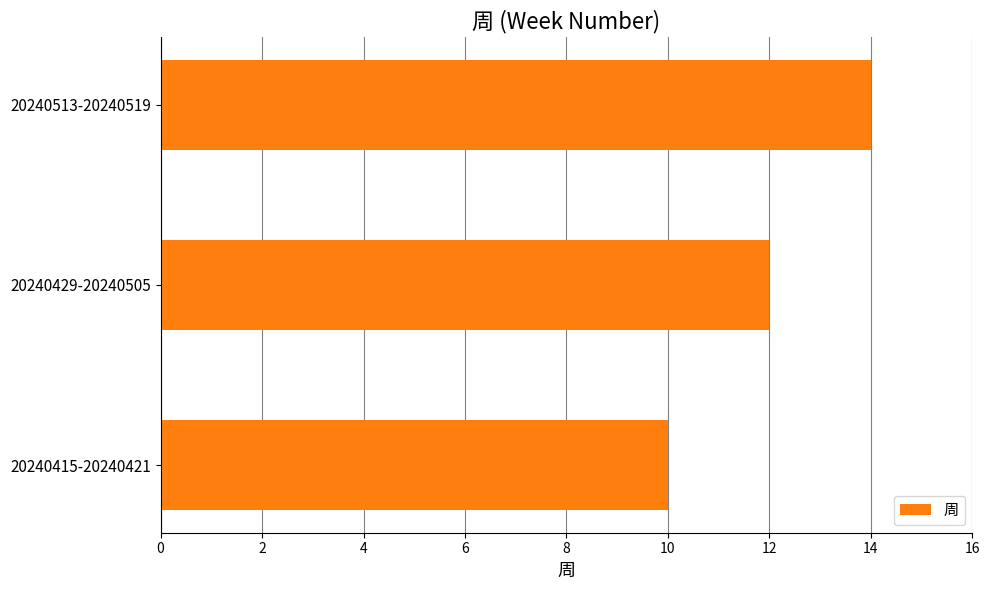

Count the values in the range 10 to 14.

3